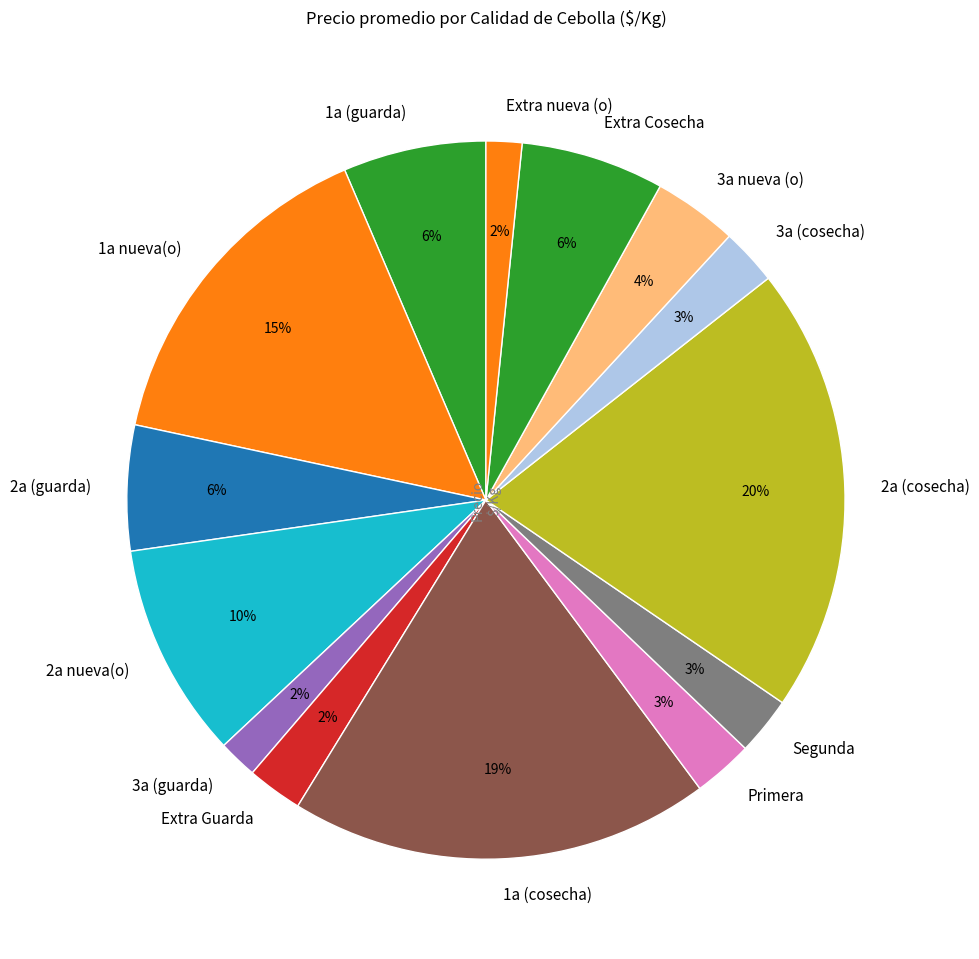

True or false: Extra Cosecha accounts for 6% of the total.

True